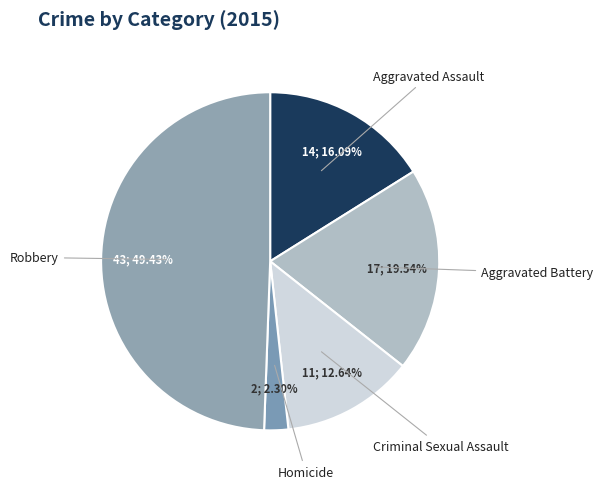

To the nearest percent, what is the combined percentage of Criminal Sexual Assault and Aggravated Battery?

32%